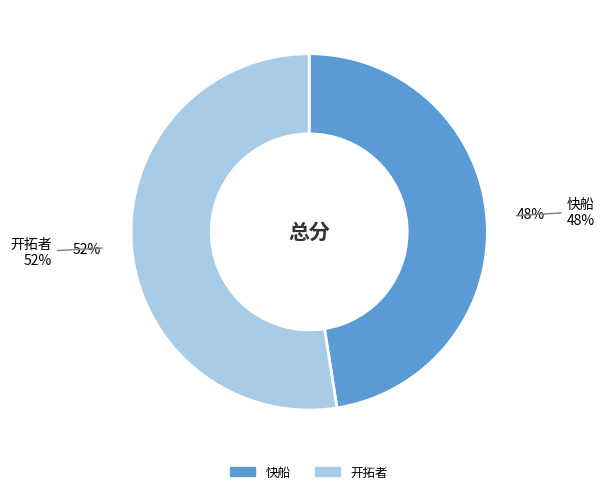

Rank the categories by value from lowest to highest.

快船, 开拓者